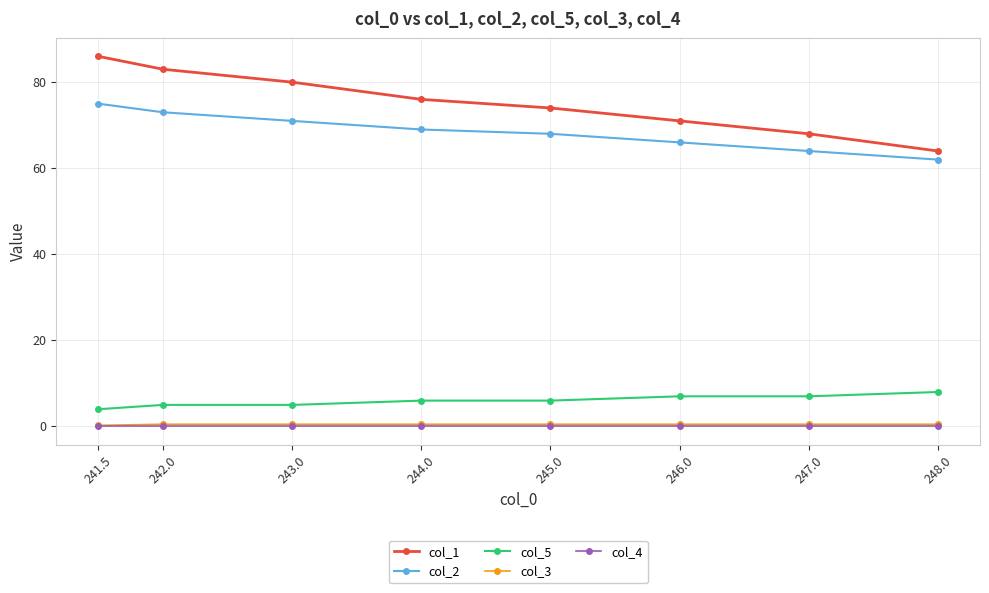

True or false: col_4 and col_3 cross at least once.

False